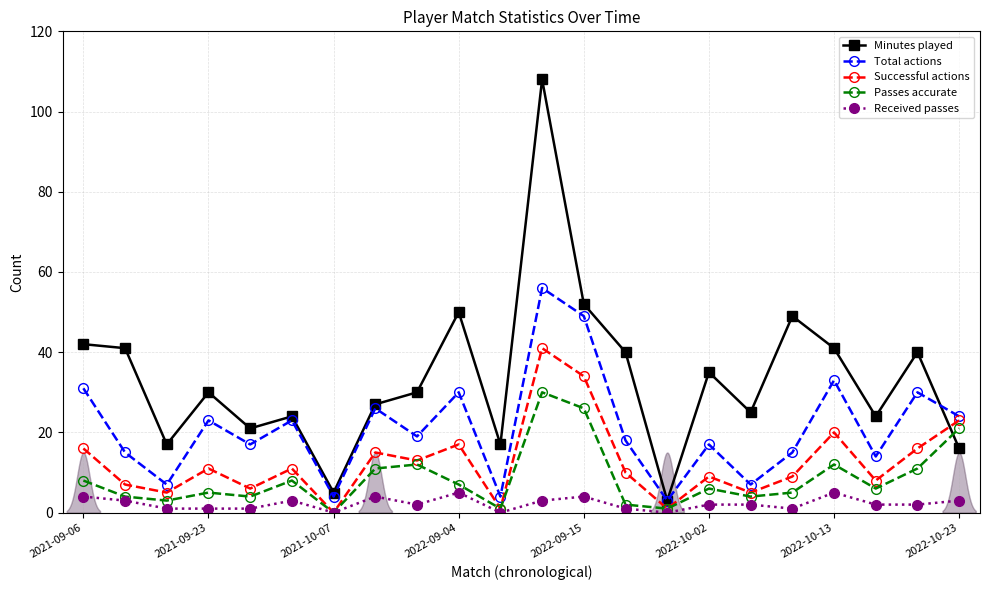

Which category has the highest value in the Minutes played series?

11